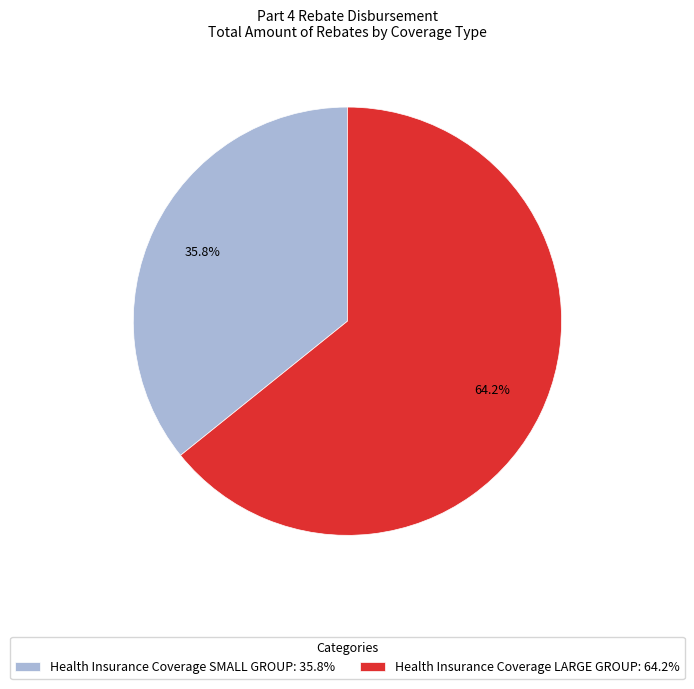

Is it true that Health Insurance Coverage LARGE GROUP is 53% of the pie?

False